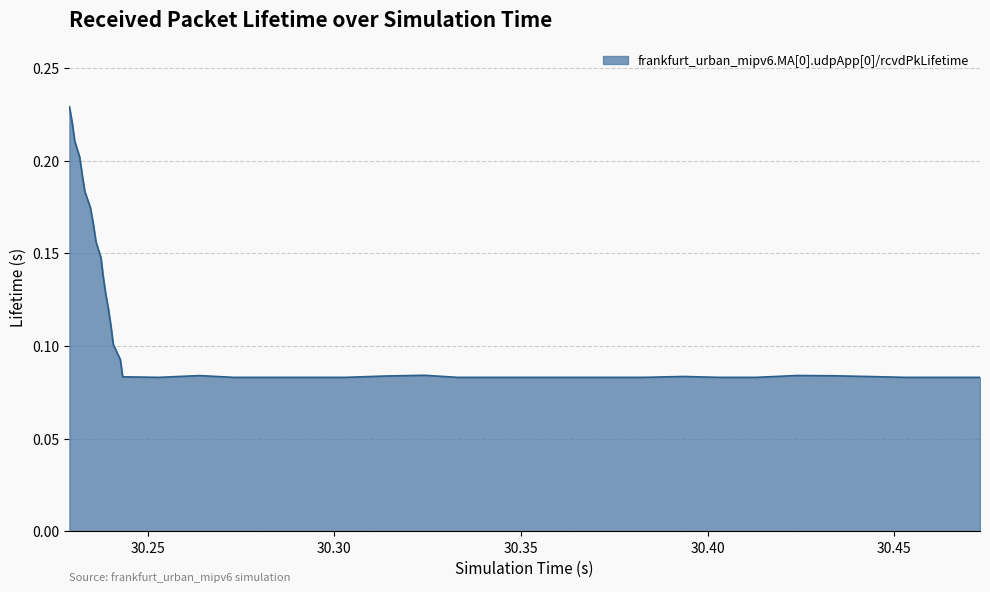

How many lines are shown in the chart?

1